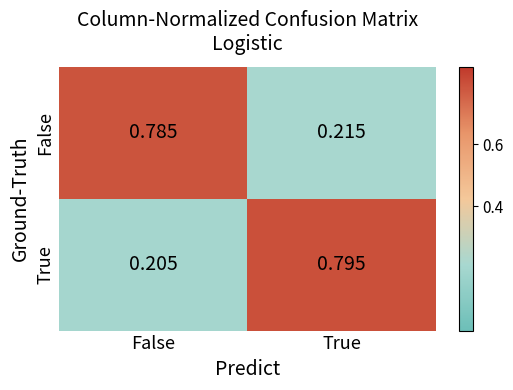

At False, list the series in order from smallest to largest.

True, False